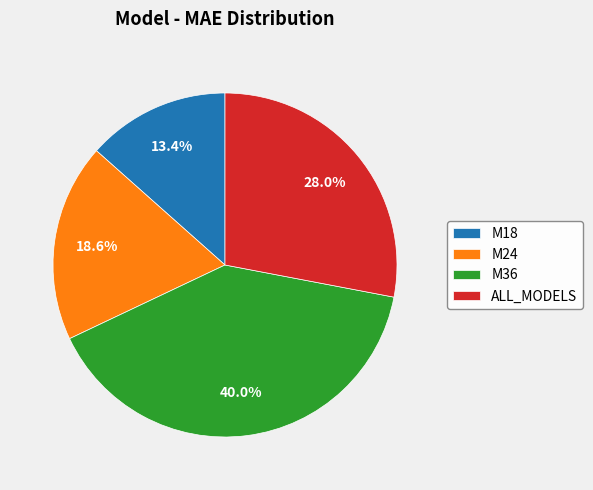

To the nearest percent, what is the average slice percentage?

25%